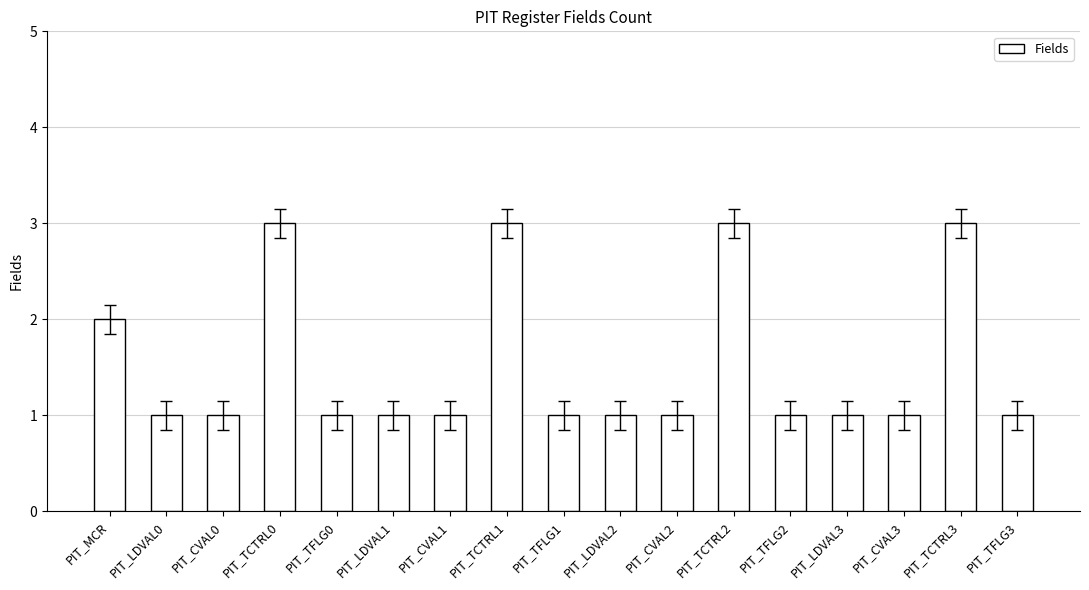

Is it true that the value at PIT_CVAL2 is 0?

False